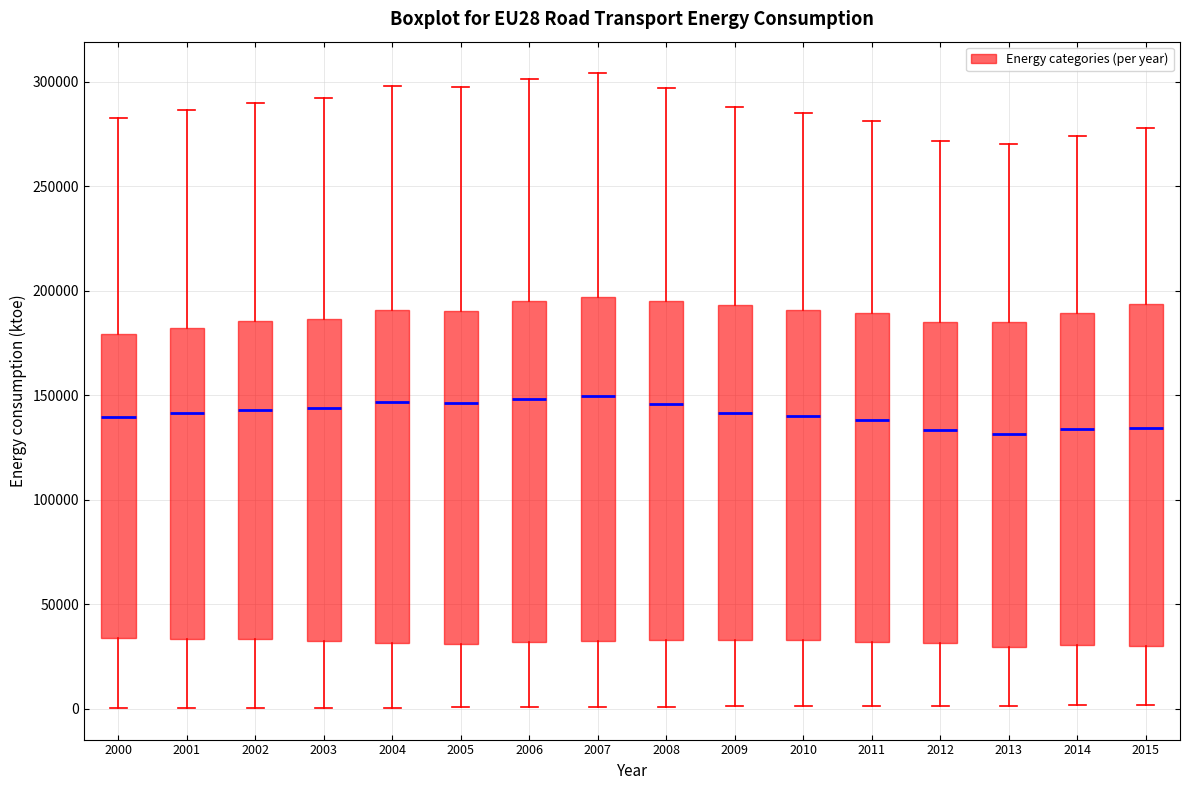

Where is the upper edge of the box at x = 2007 on the y-axis? The values are not printed on the chart, so give them approximately, as read against the axis.

195000